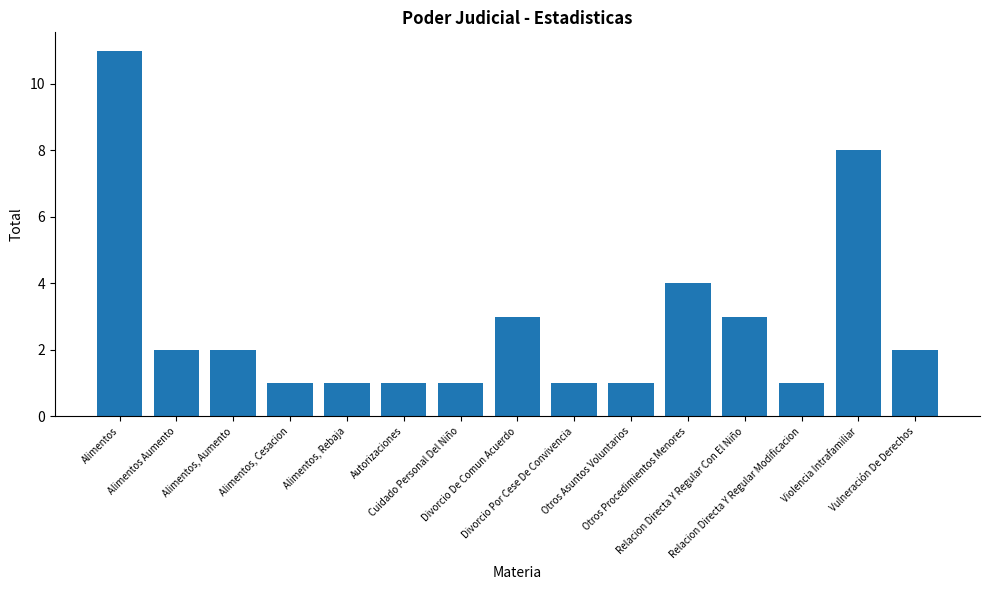

How many values are between 1 and 3?

12